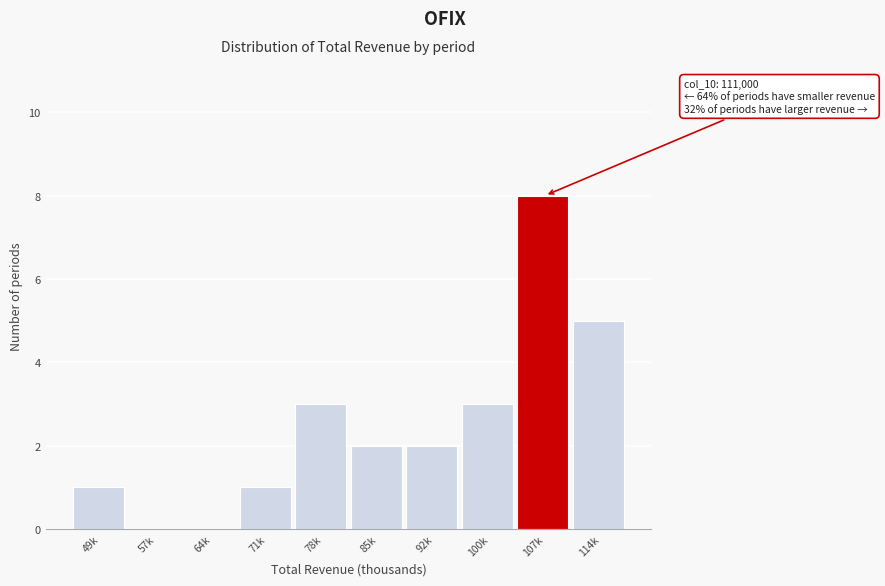

Reading left to right, what are all the values shown in this chart?

49k=1	57k=0	64k=0	71k=1	78k=3	85k=2	92k=2	100k=3	107k=8	114k=5